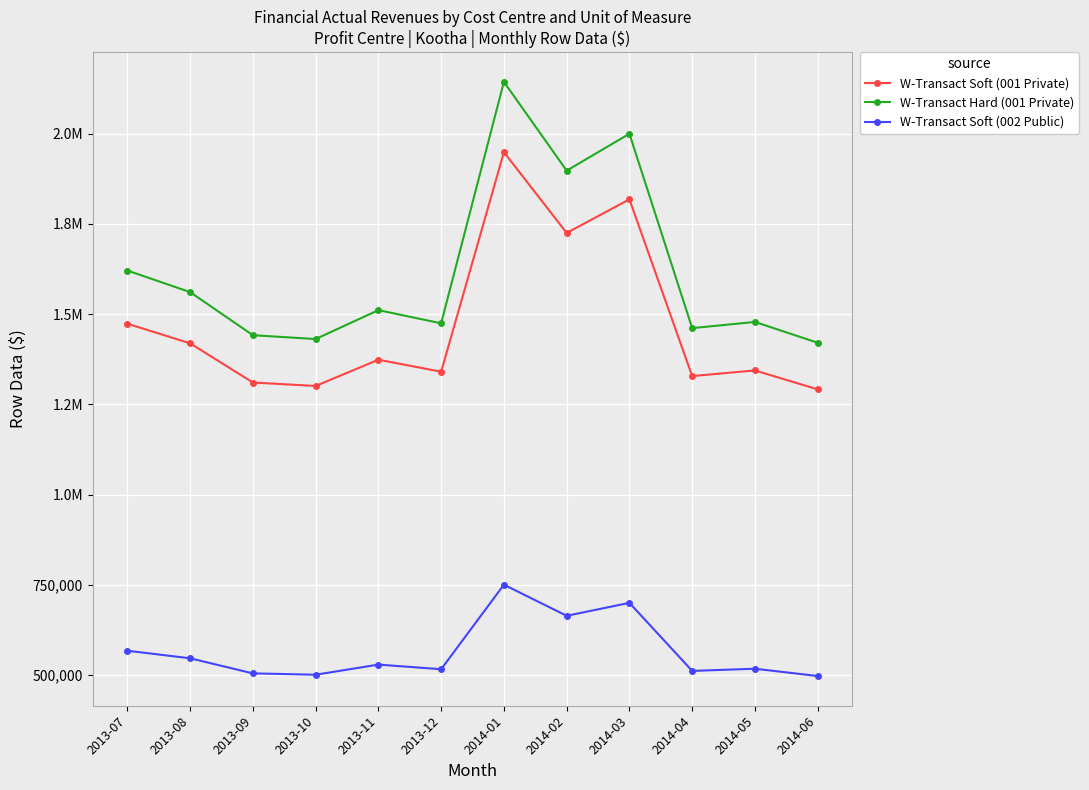

What is the greatest value displayed?

2143858.8